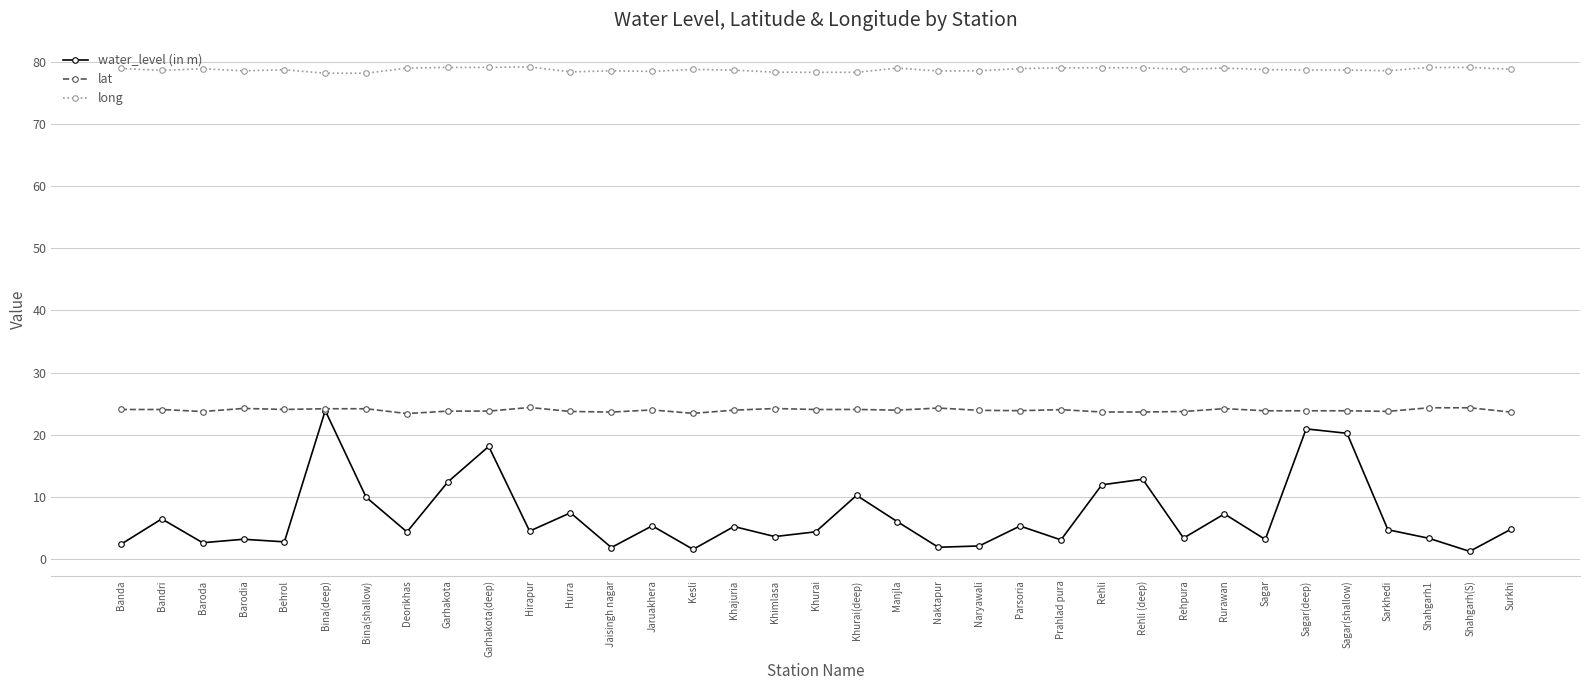

What is the average value of the lat series?

23.9